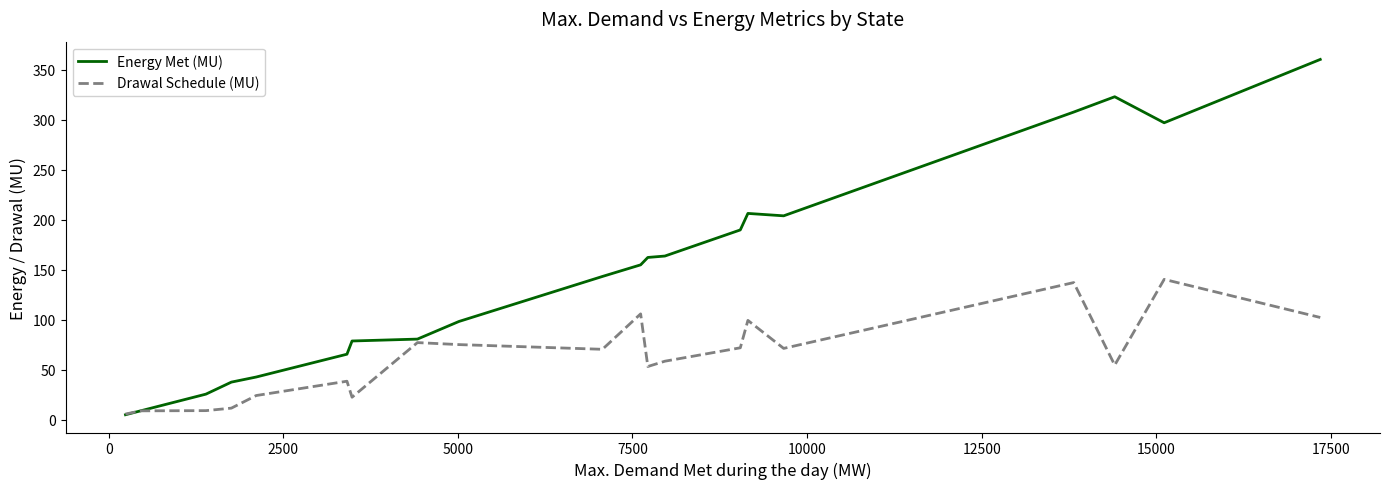

Which series has the largest total across all categories?

Energy Met (MU)